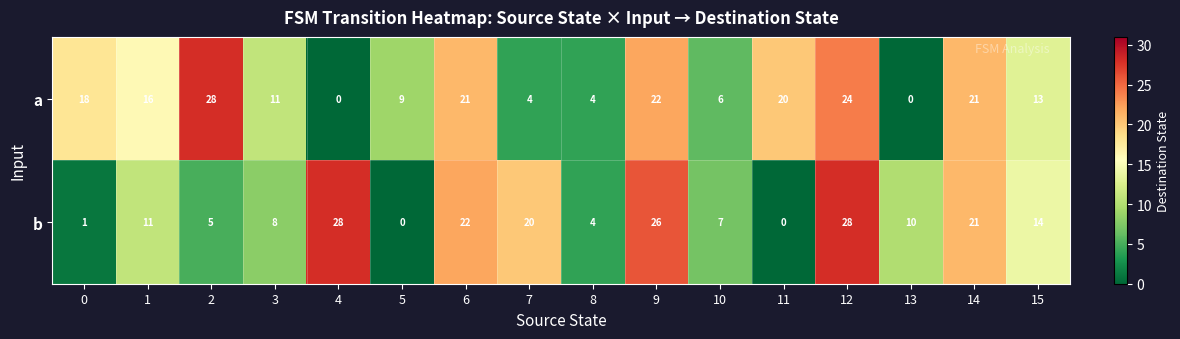

List the series in order of their overall mean, highest first.

row_0, row_1